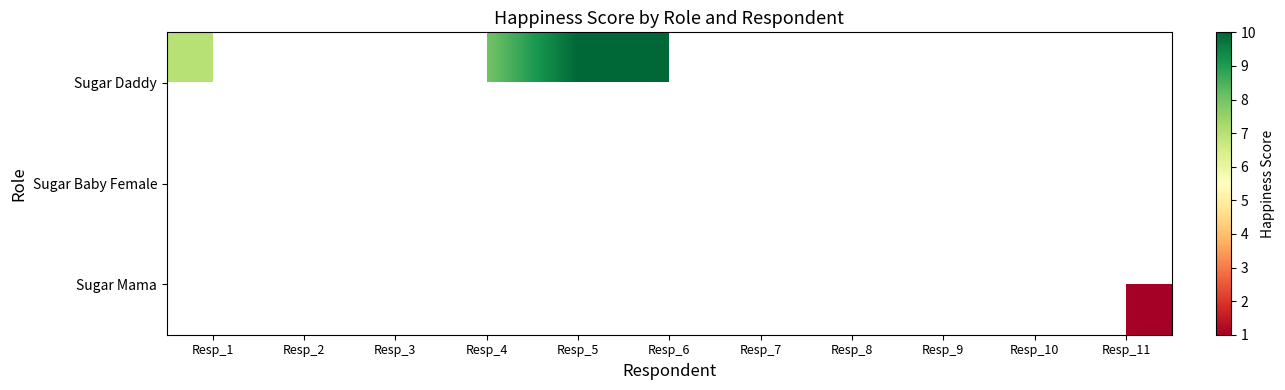

How many Sugar Baby Female values are between 7 and 8?

2